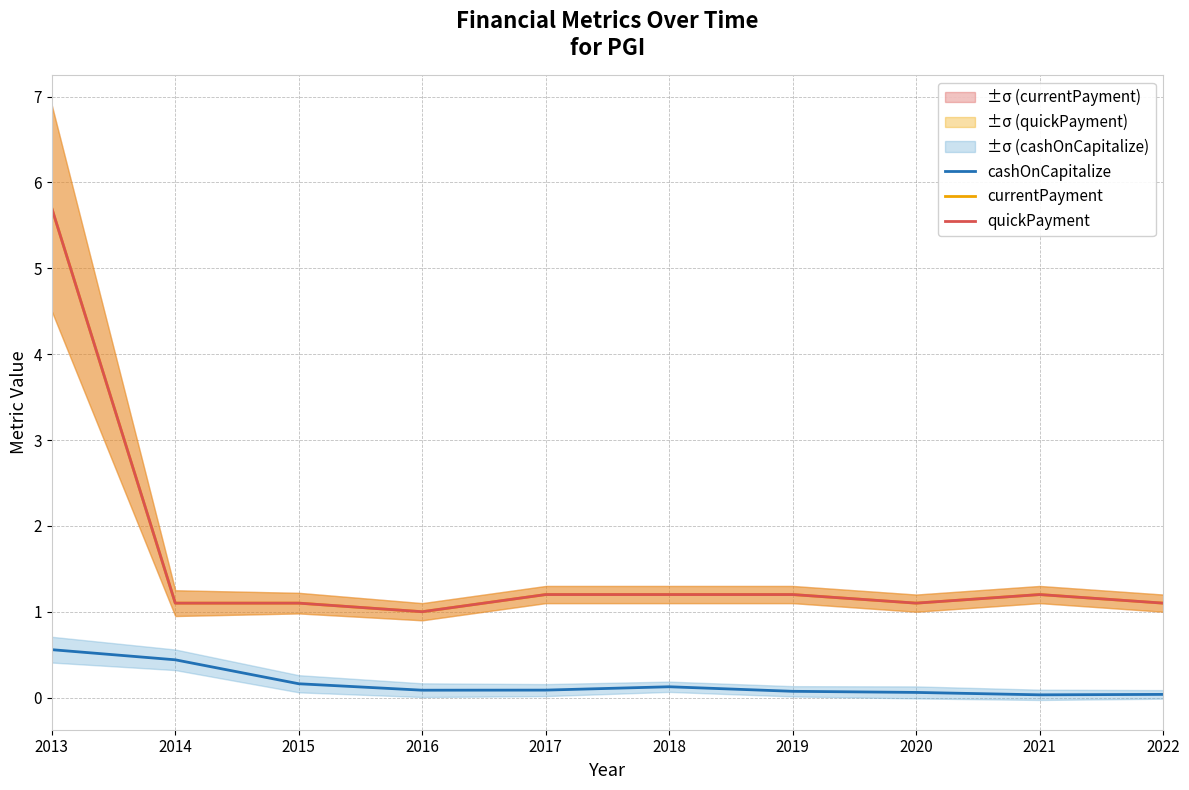

Does the chart have visible grid lines?

Yes